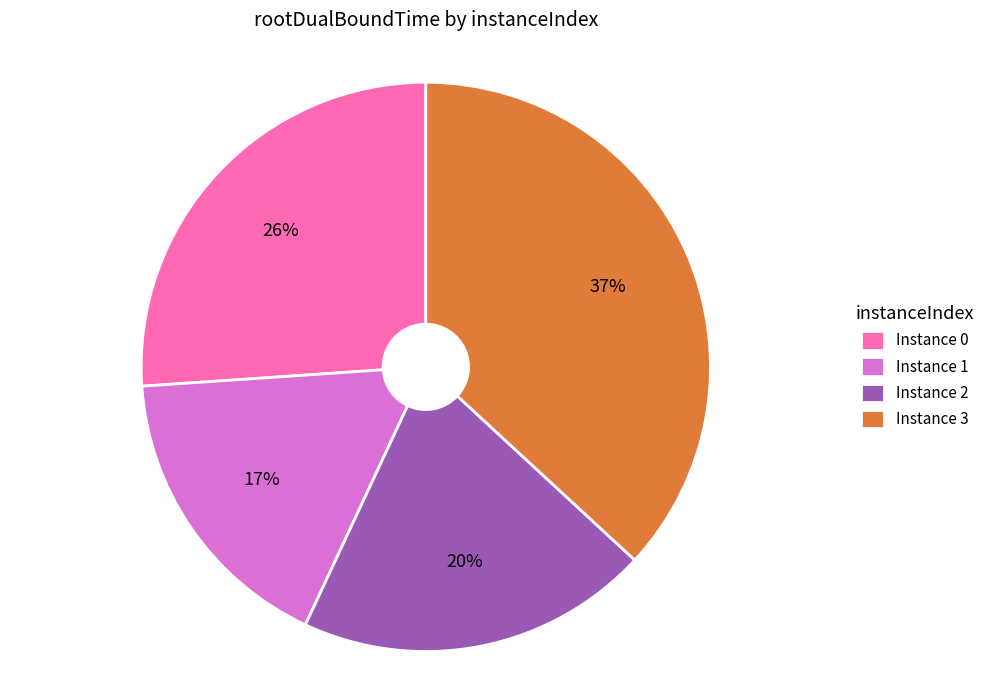

Is there a majority slice in this chart?

No